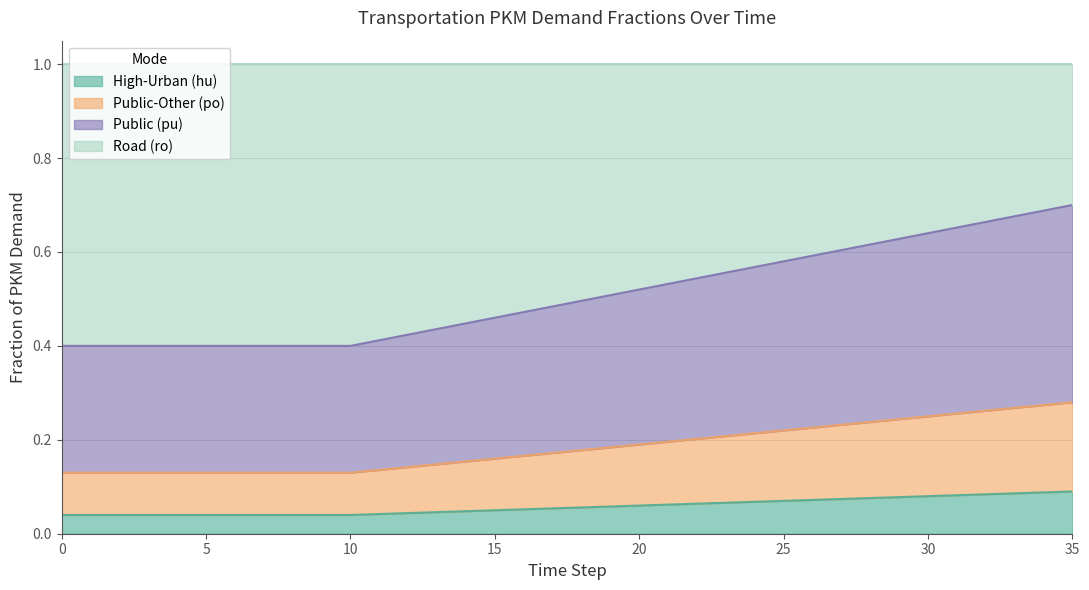

What are all the series names shown in the legend?

High-Urban (hu), Public-Other (po), Public (pu), Road (ro)